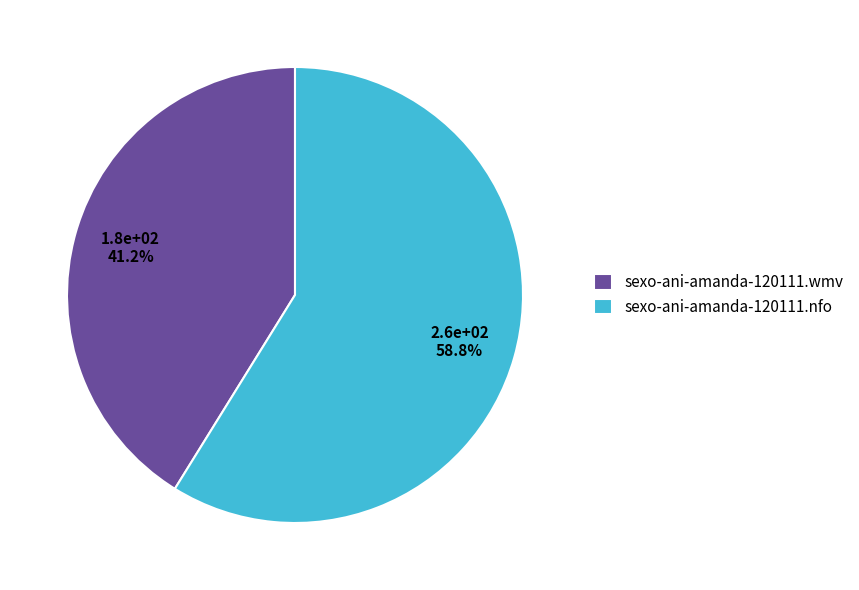

How many slices are in this pie chart?

2